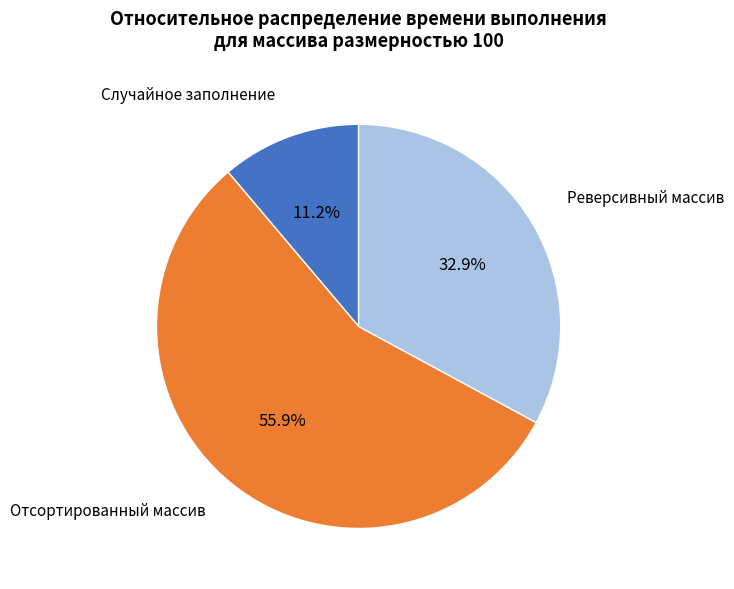

Is there any slice that represents more than half of the pie?

Yes